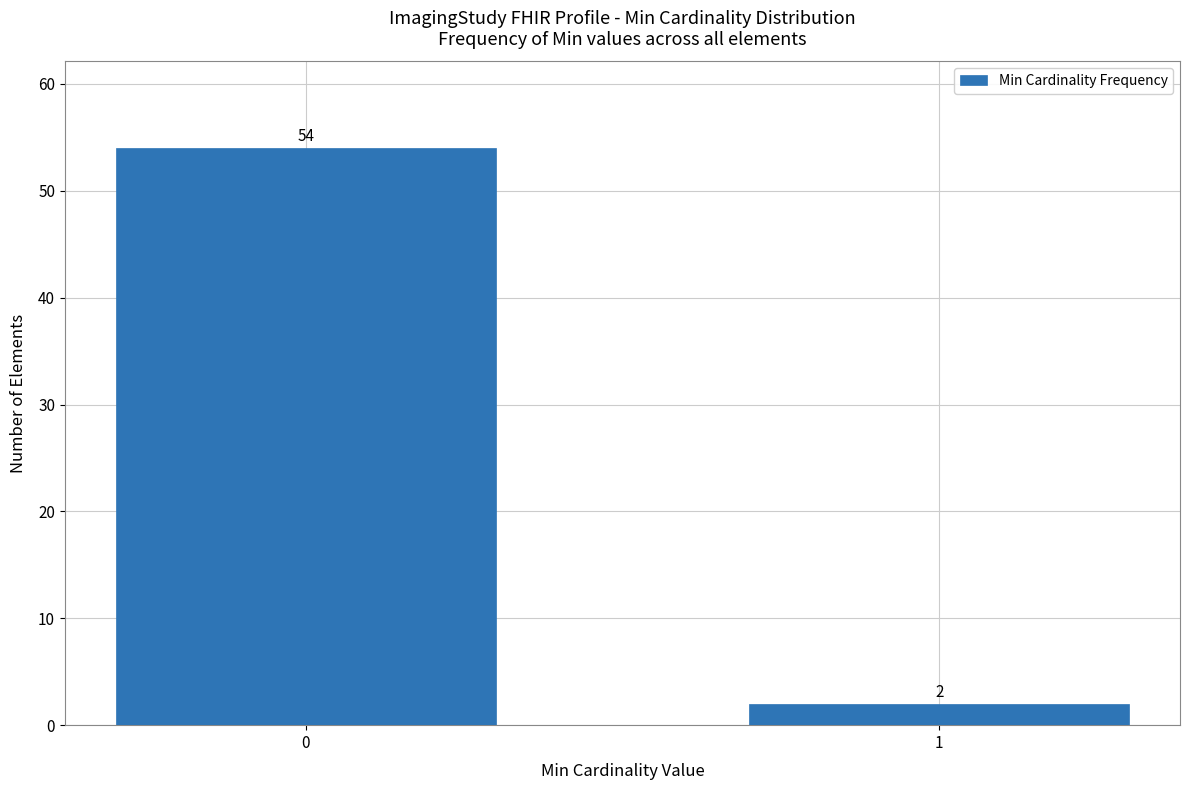

Reading left to right, extract all data points from this chart.

0=54	1=2